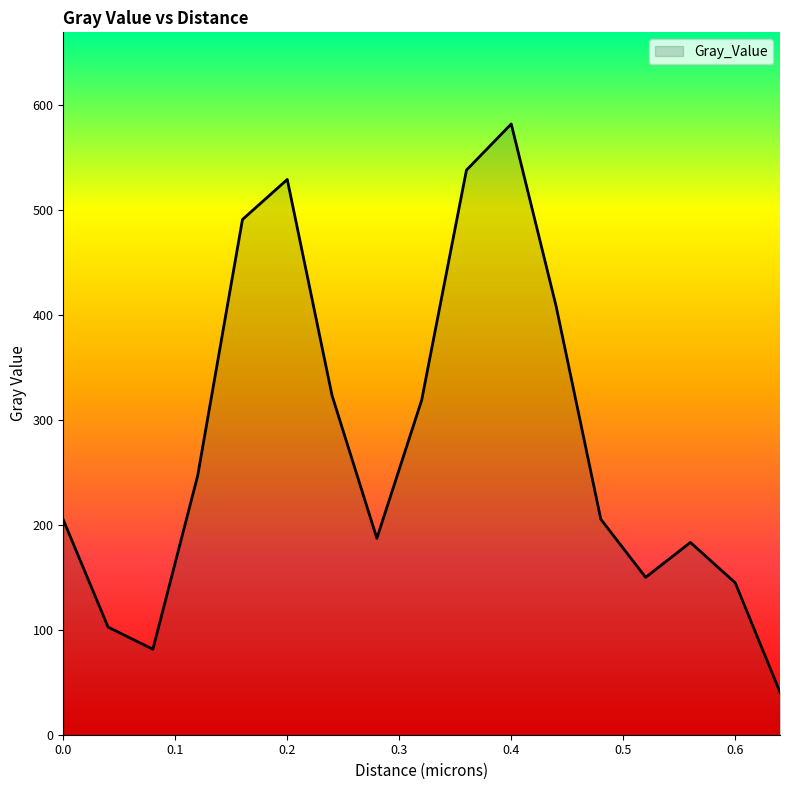

What is the maximum value shown in the chart?

582.2